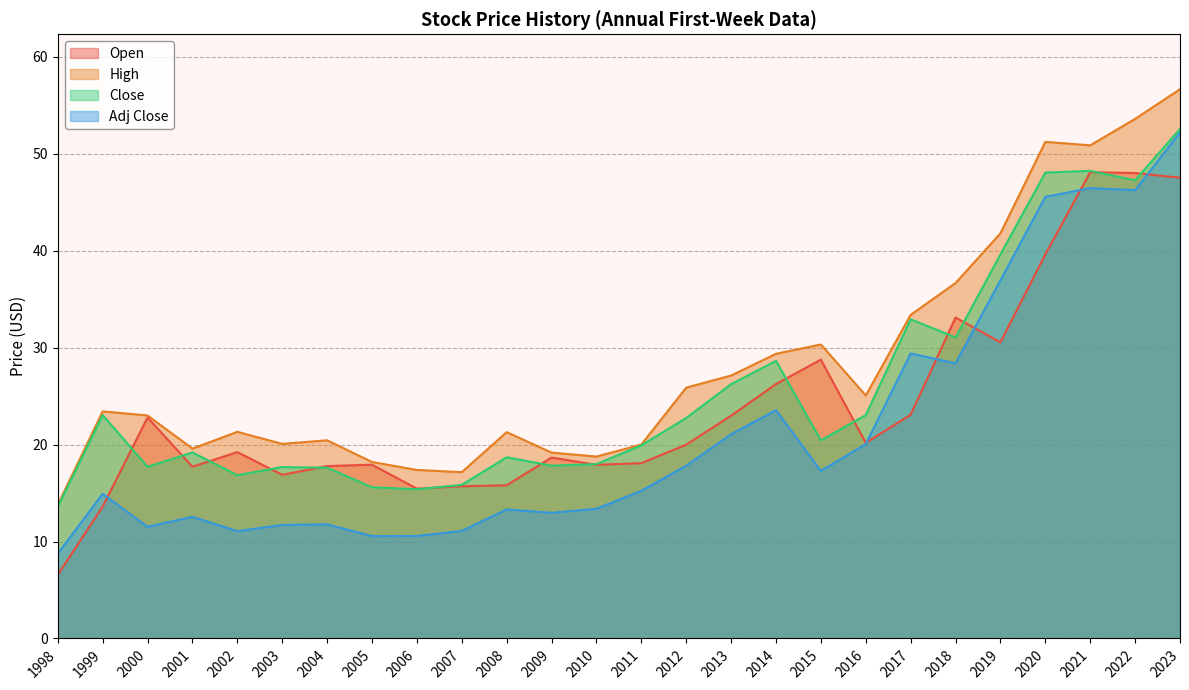

Which series has the widest spread of values?

Adj Close